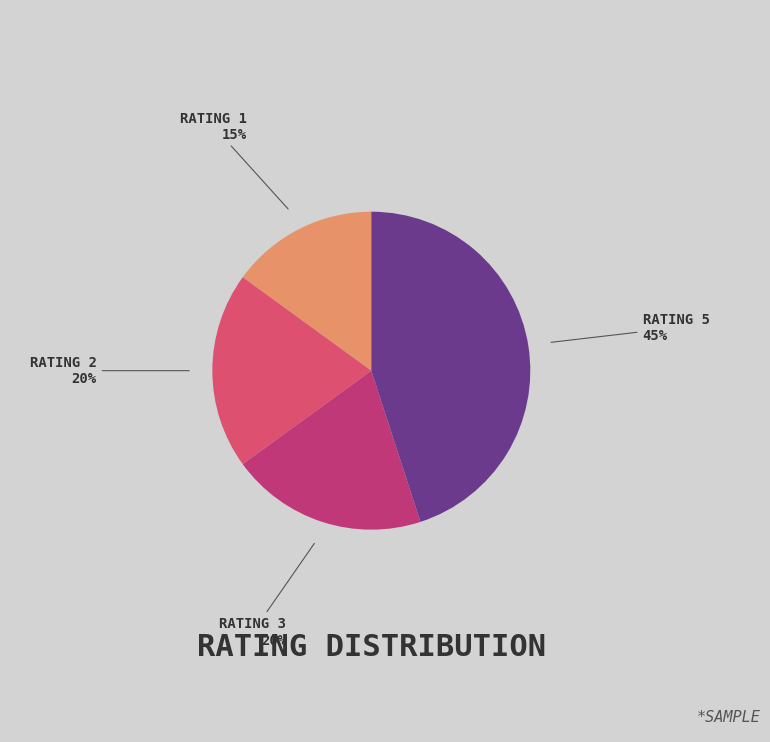

To the nearest percent, what portion does RATING 1 represent?

15%